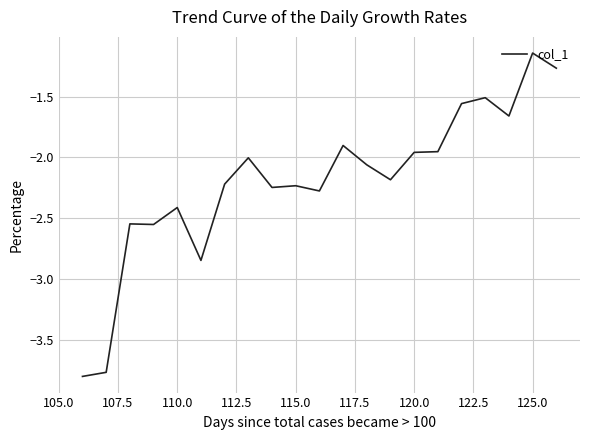

Does the chart have visible grid lines?

Yes